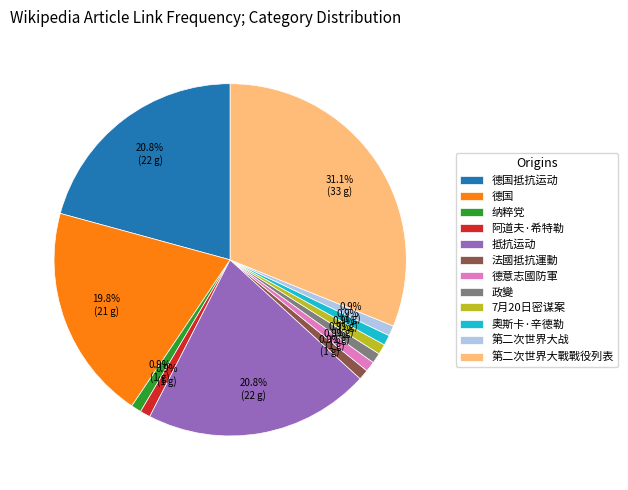

To the nearest percent, what is the combined percentage of 德意志國防軍 and 7月20日密谋案?

2%